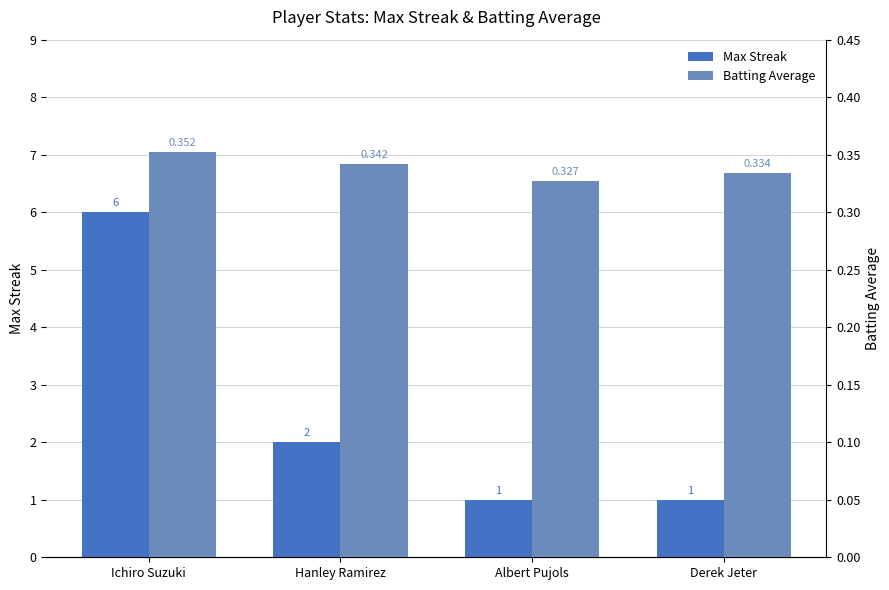

Which label corresponds to the smallest value in the chart?

Albert Pujols